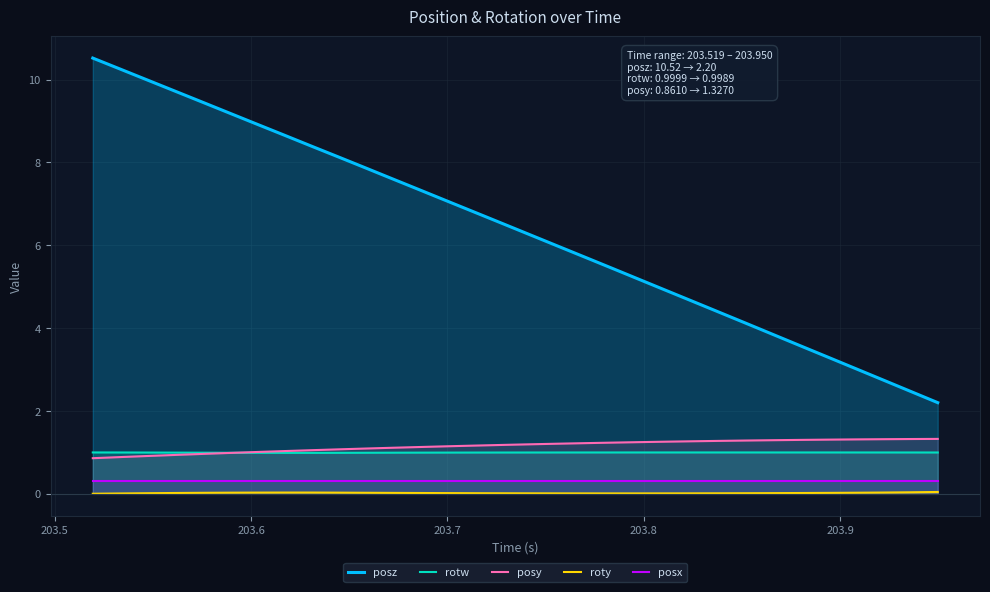

Rank the series by their maximum value, from lowest to highest.

roty, posx, rotw, posy, posz